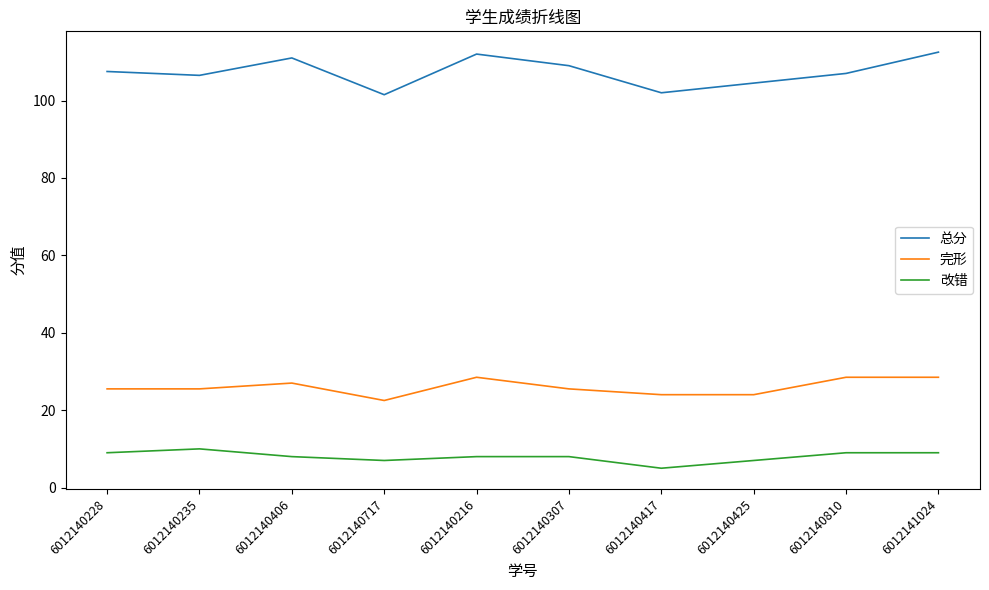

True or false: 完形 has a value of 25.5 at 6012140235.

True